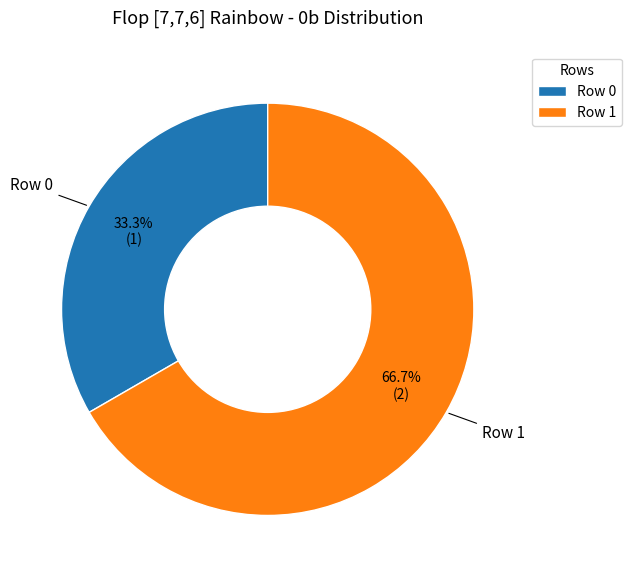

Combined, what portion of the pie is Row 1 and Row 0?

100.0%